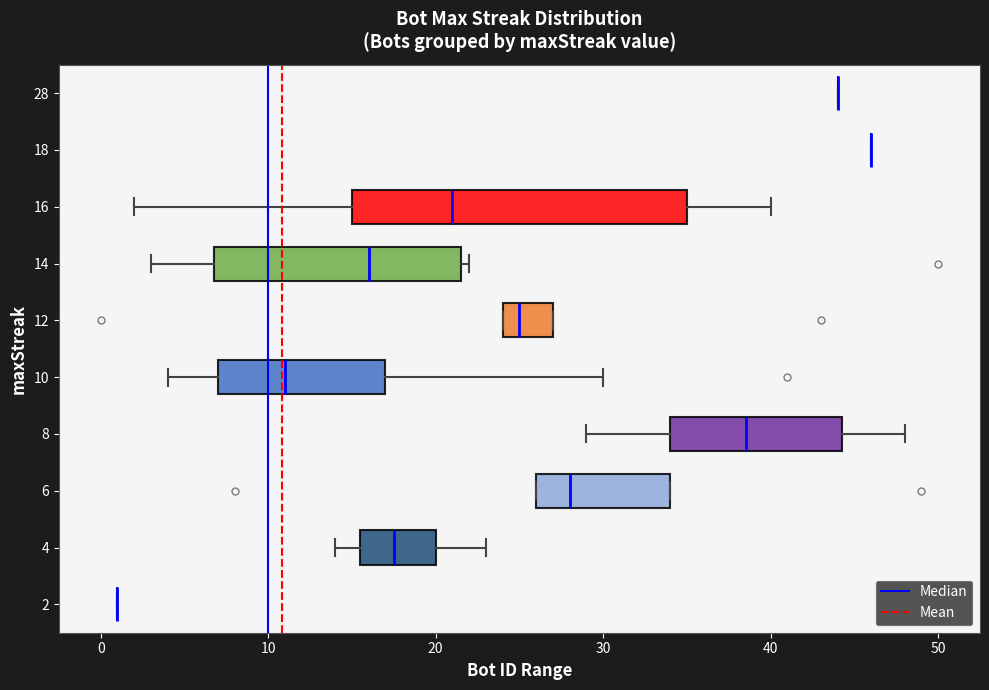

Which box is the widest, from its left edge to its right edge?

16